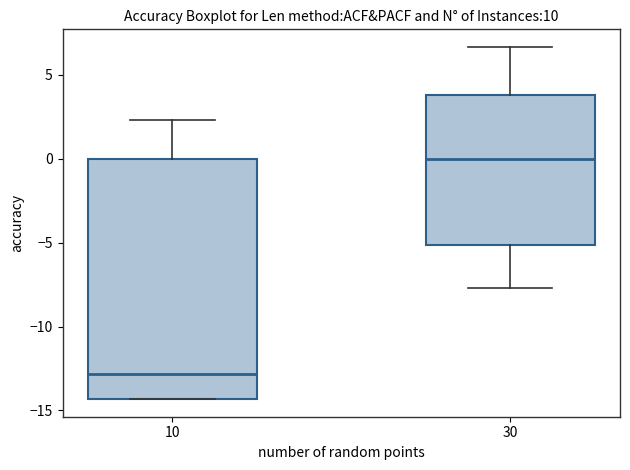

Which box has the highest median line?

30